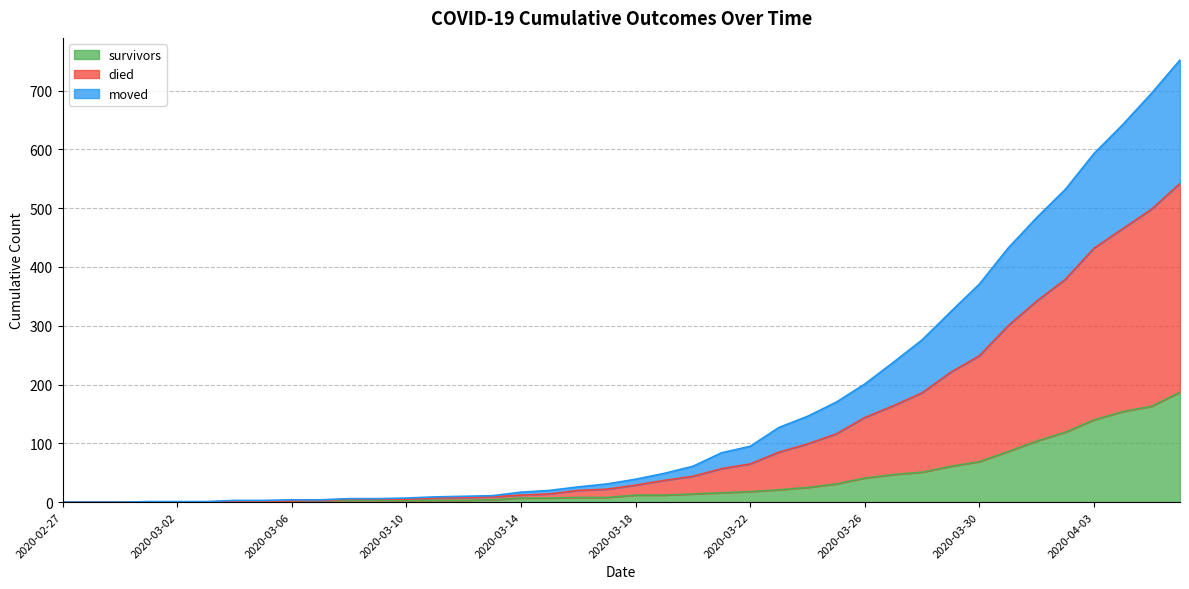

At how many categories does at least one series exceed 490?

5